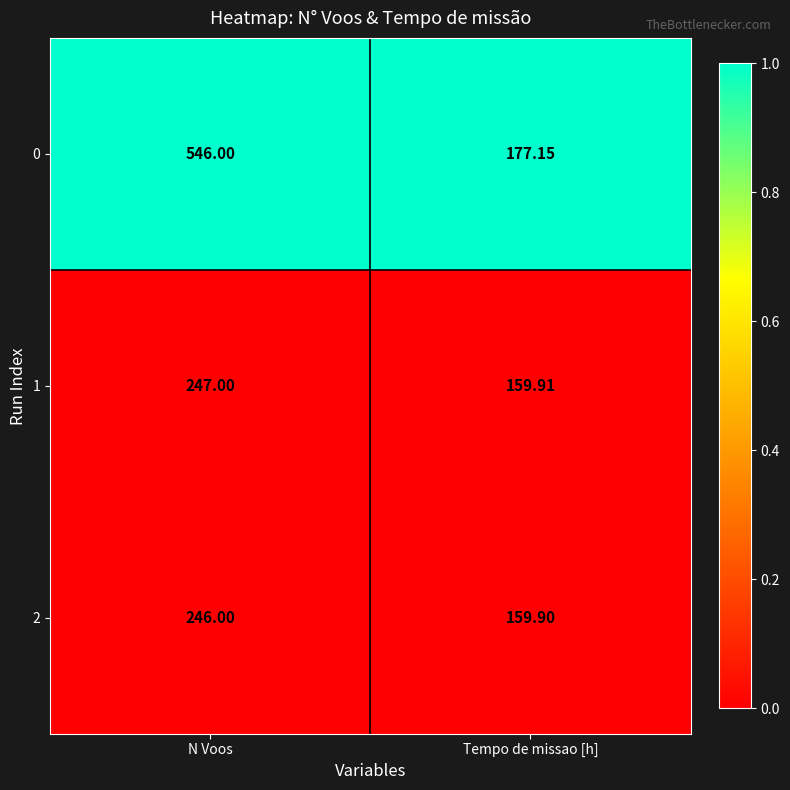

At which category is the sum across all series the highest?

N Voos